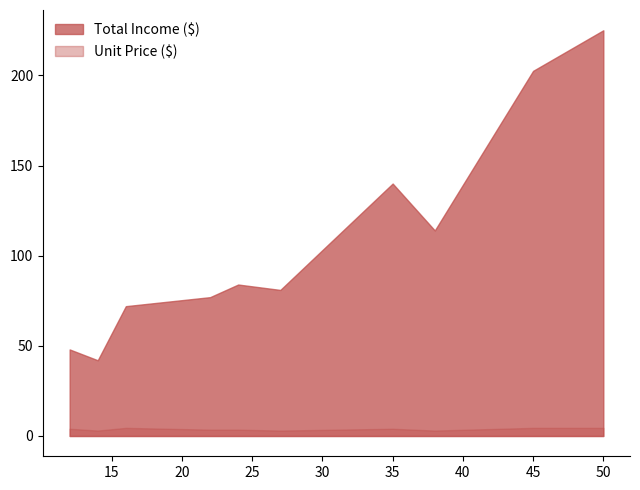

At which category is the sum across all series the highest?

50